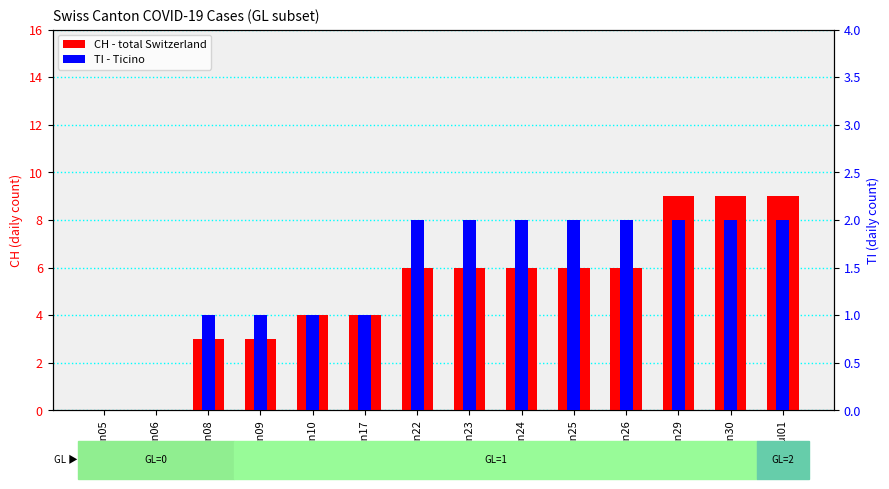

What is the difference between the maximum and minimum values in the CH series?

9